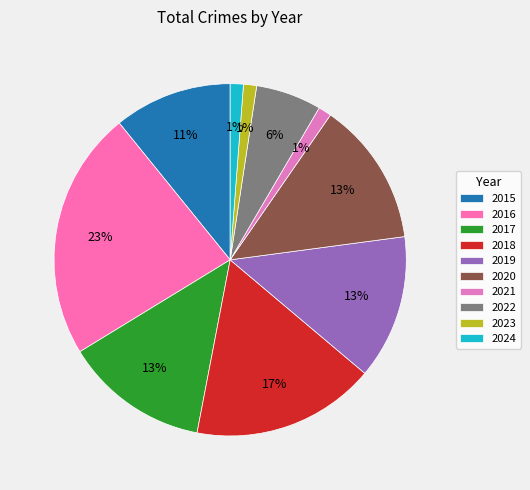

Which slice is the largest?

2016